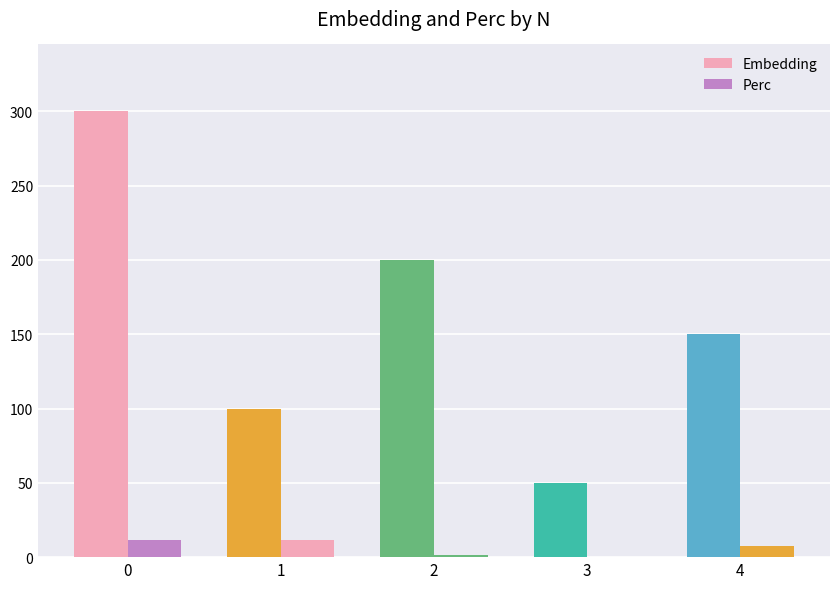

Is it true that Perc equals 11.6 at 0?

True